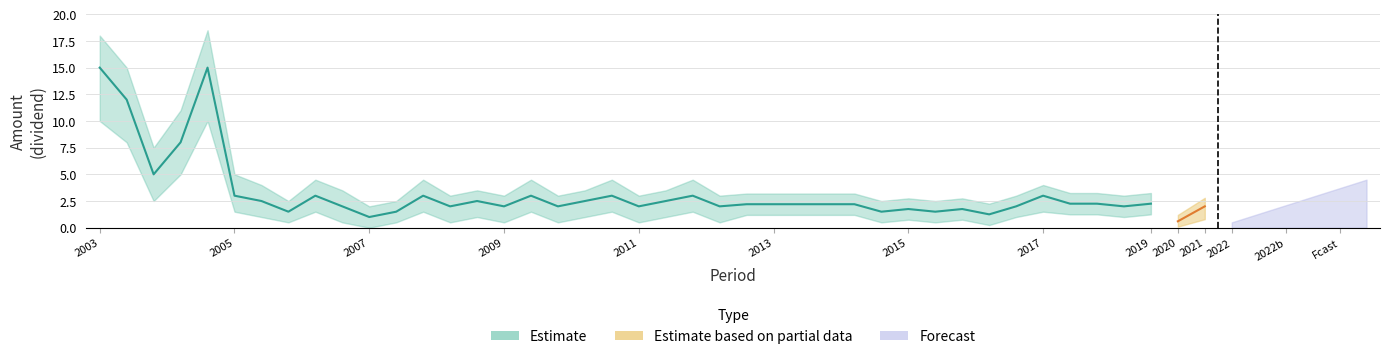

True or false: 2010 and 2010_lower cross at least once.

False